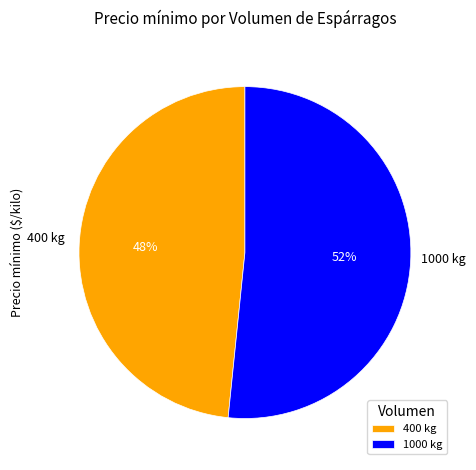

To the nearest percent, what percentage of the pie is 1000?

52%